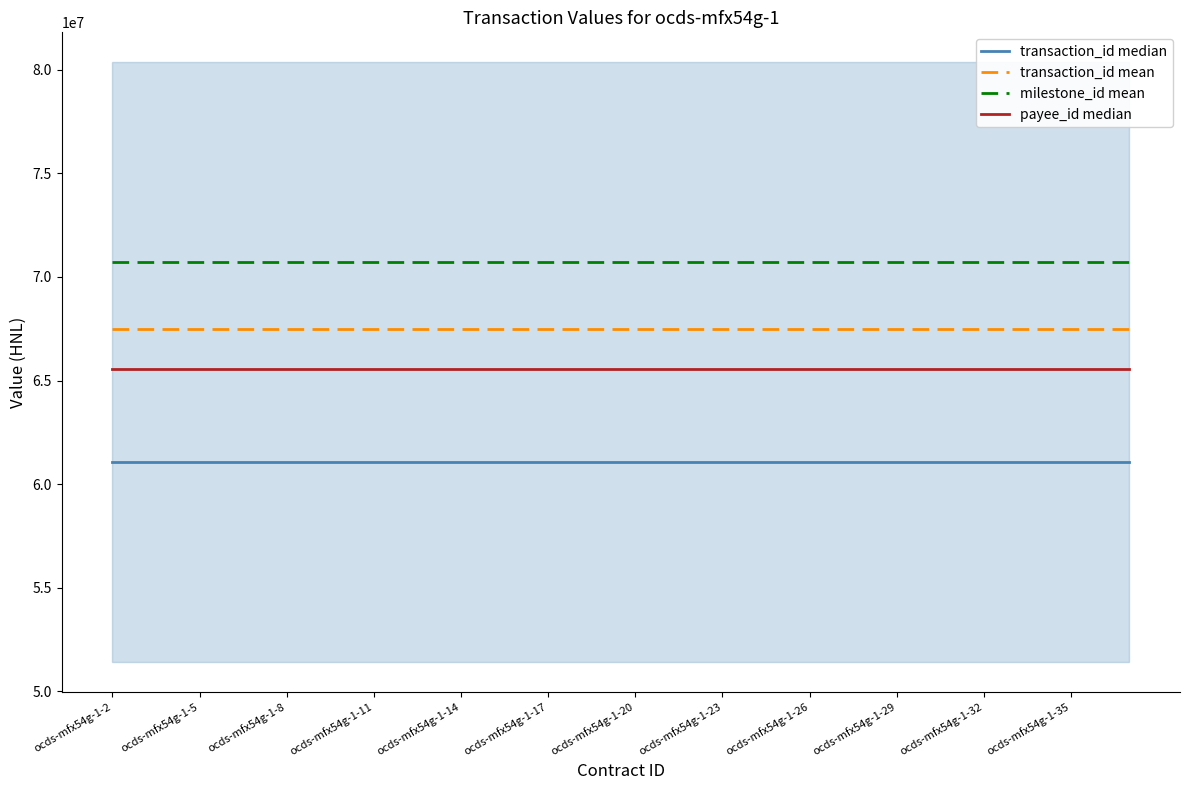

Which series has the widest spread of values?

transaction_id median